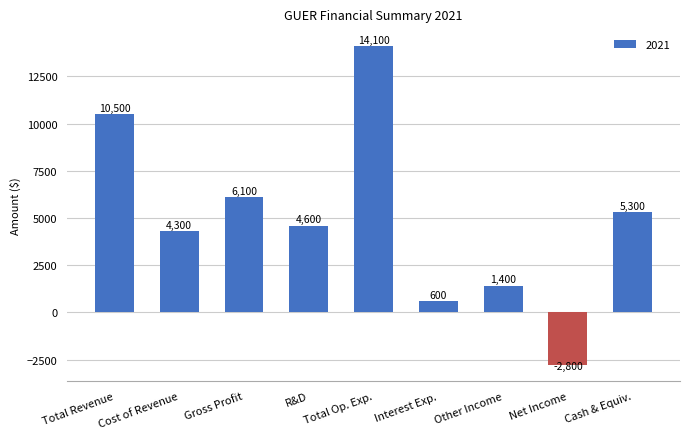

What is the difference between the second highest and second lowest values?

9900